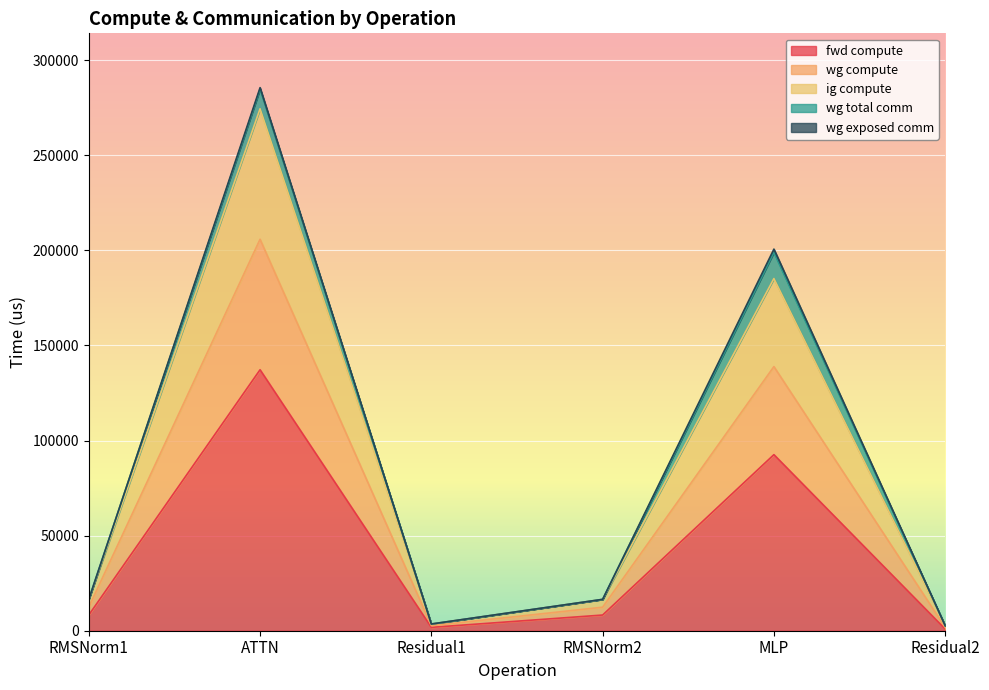

What is the lowest value of the fwd compute series?

884.0